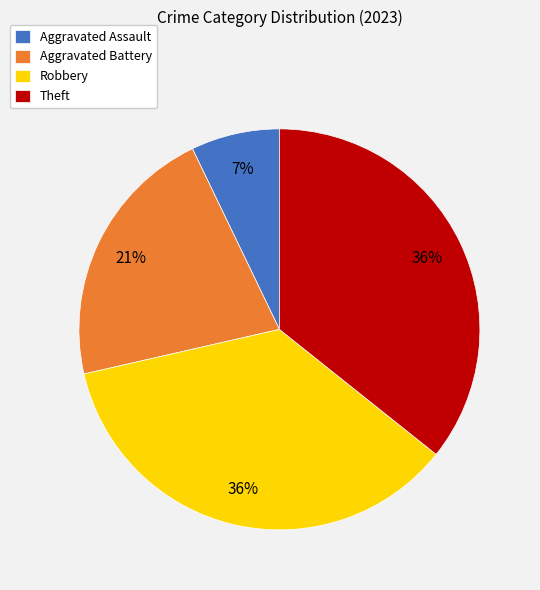

Combined, do Aggravated Battery and Aggravated Assault account for over 50%?

No